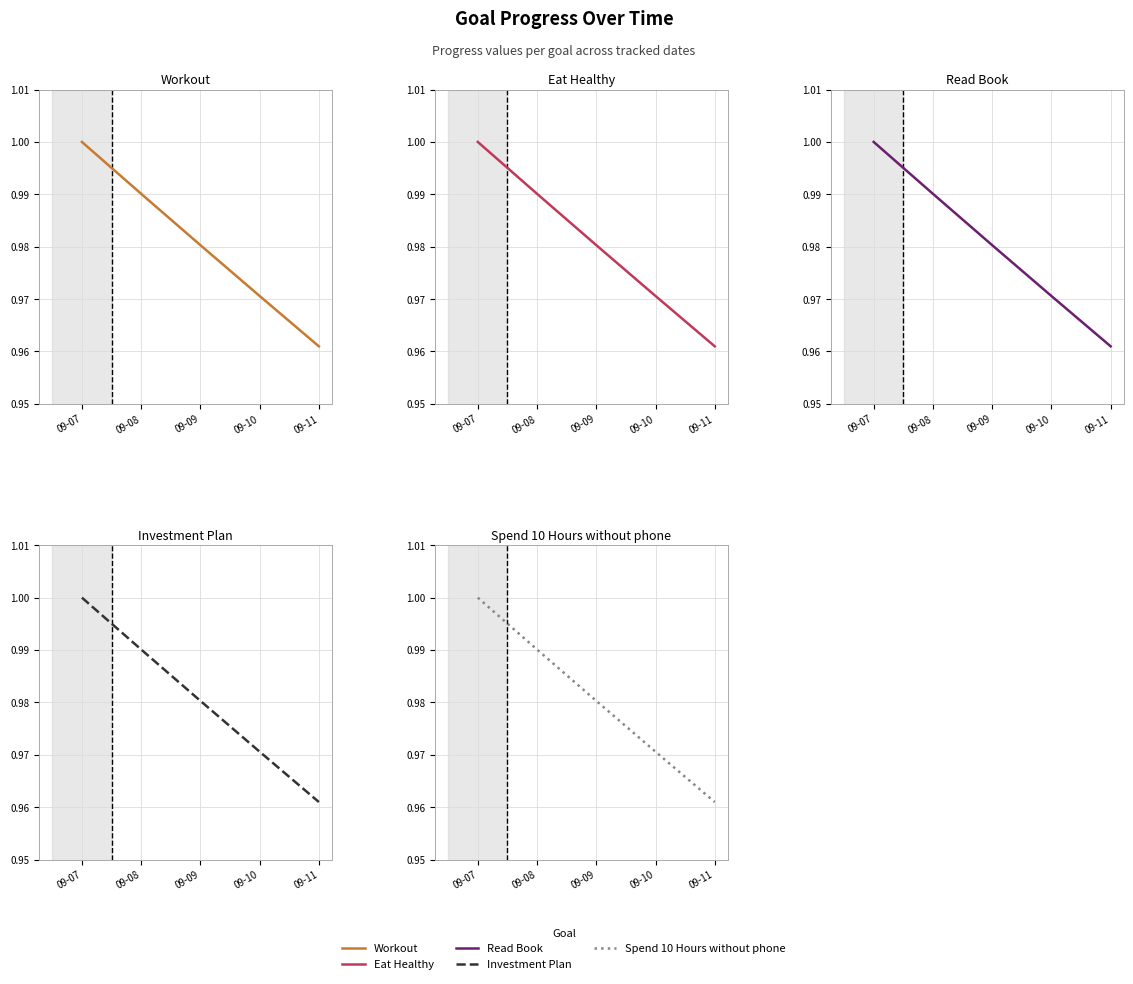

Rank the series by their maximum value, from lowest to highest.

Workout, Eat Healthy, Read Book, Investment Plan, Spend 10 Hours without phone